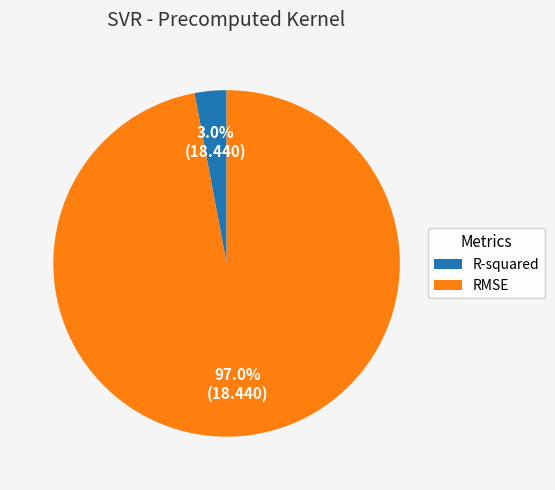

To the nearest percent, what percentage of the pie is R-squared?

3%